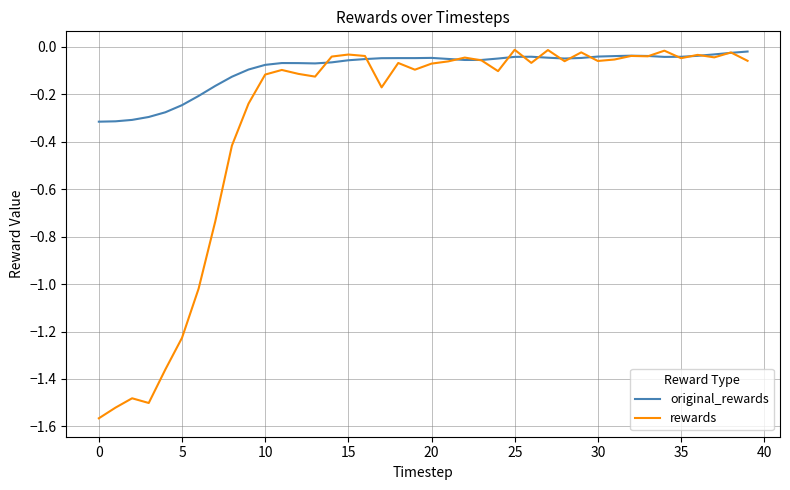

Which series has the largest total across all categories?

original_rewards